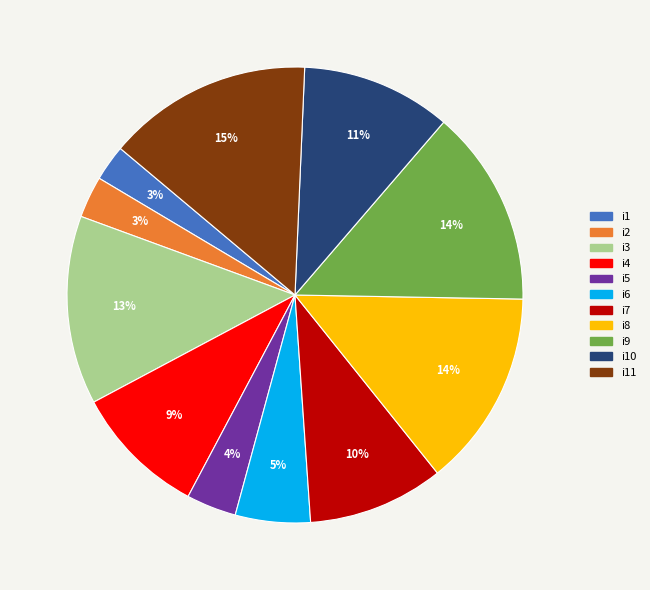

Does any single category account for the majority?

No